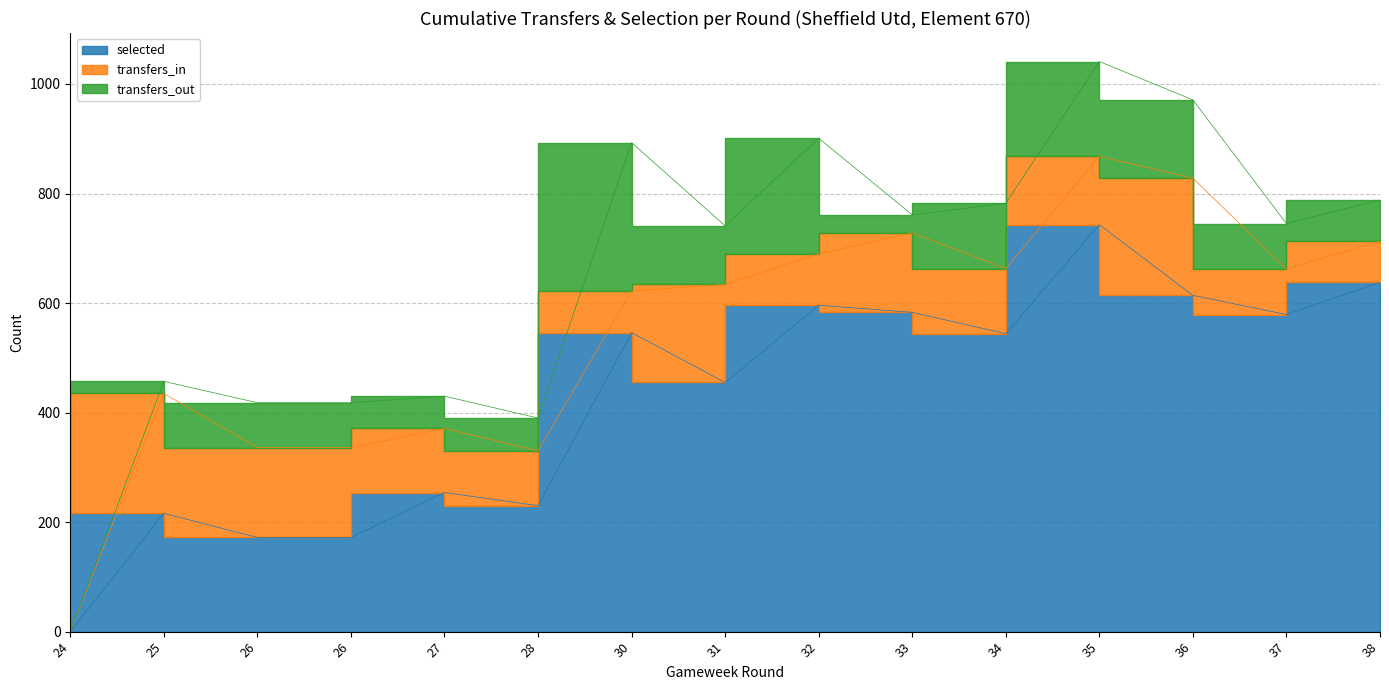

Rank the series by their maximum value, from highest to lowest.

selected, transfers_out, transfers_in